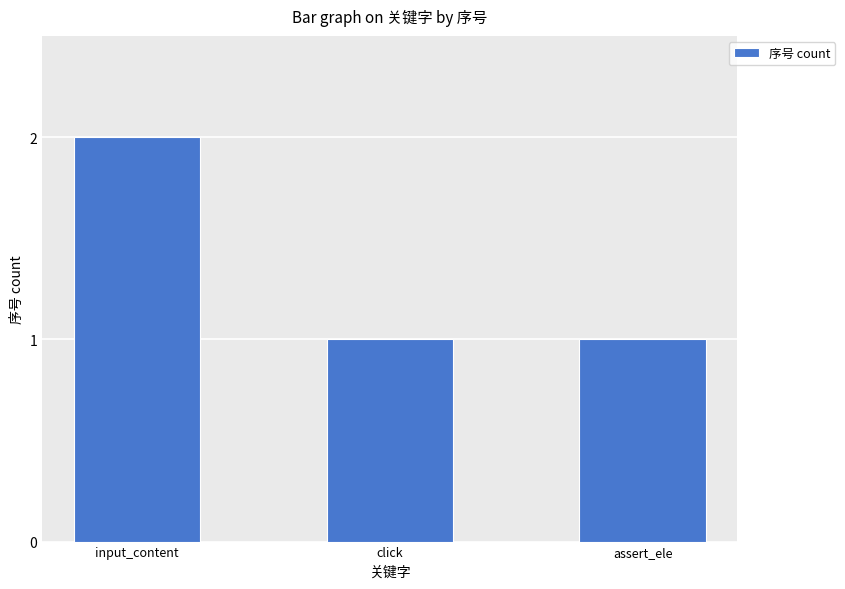

What is the maximum value shown in the chart?

2